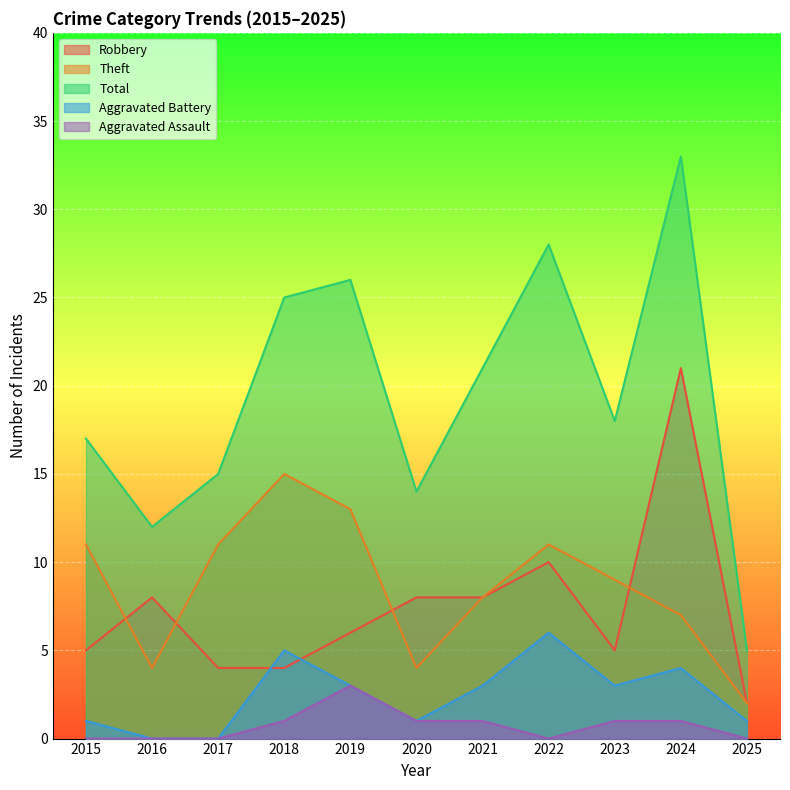

How many lines are shown in the chart?

5